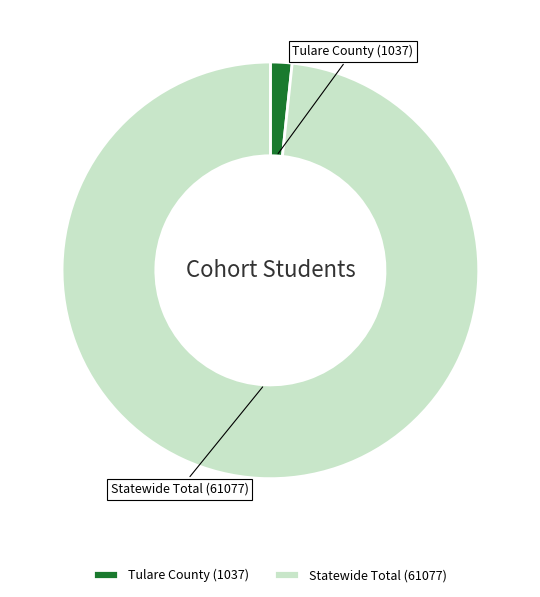

The Tulare County slice represents 2% of the pie. True or false?

True